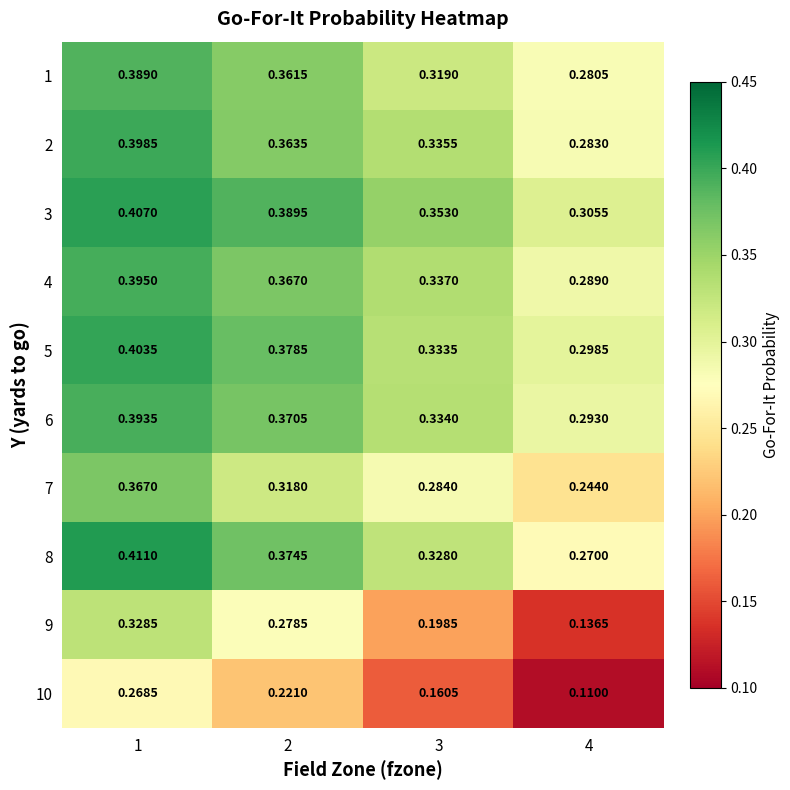

Between 1 and 3, which series saw the biggest shift?

9